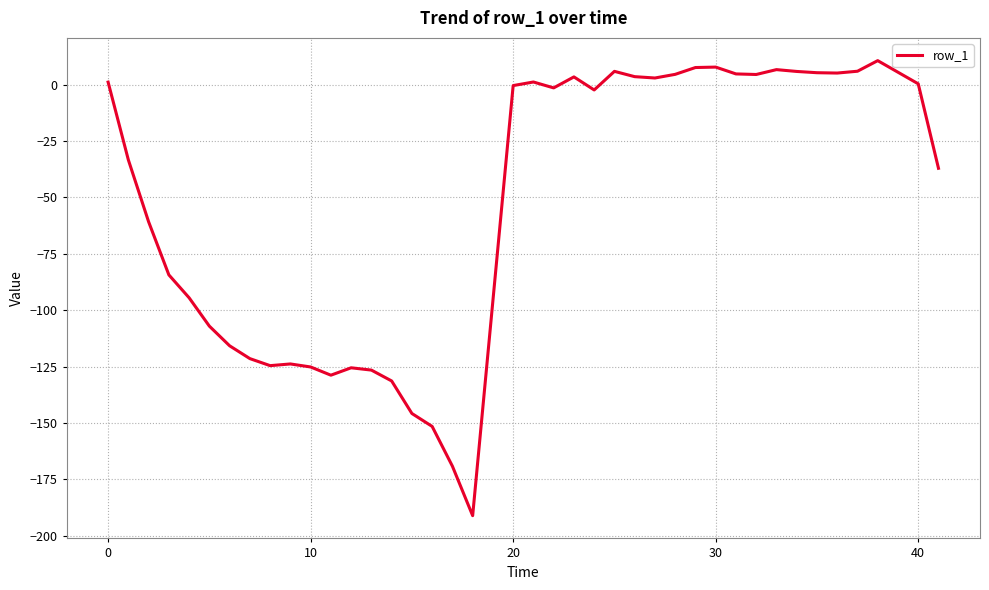

What is the minimum value shown in the chart?

-191.1